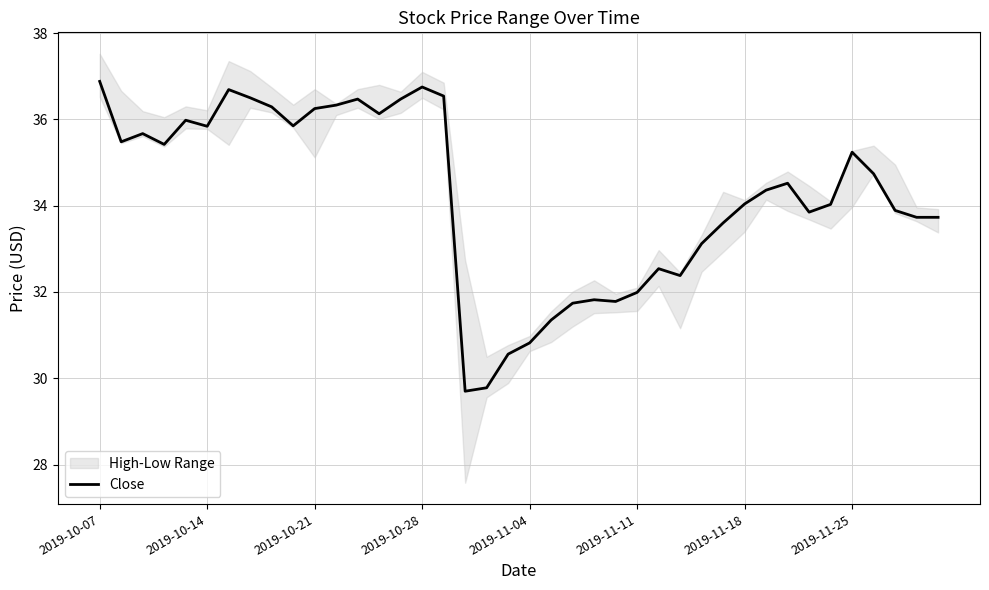

What is the lowest value of the Close series?

29.7